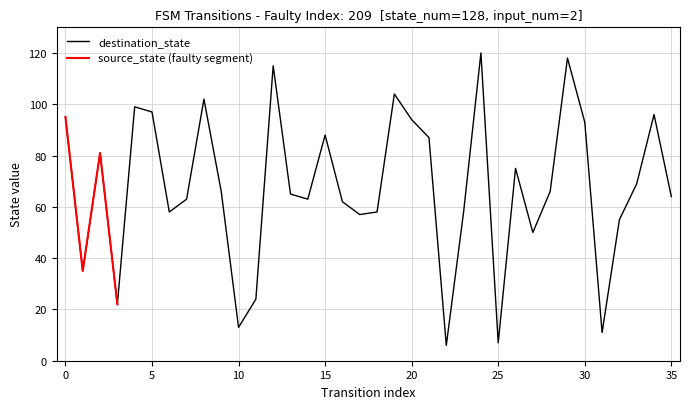

Between 21 and 25, which is larger?

21